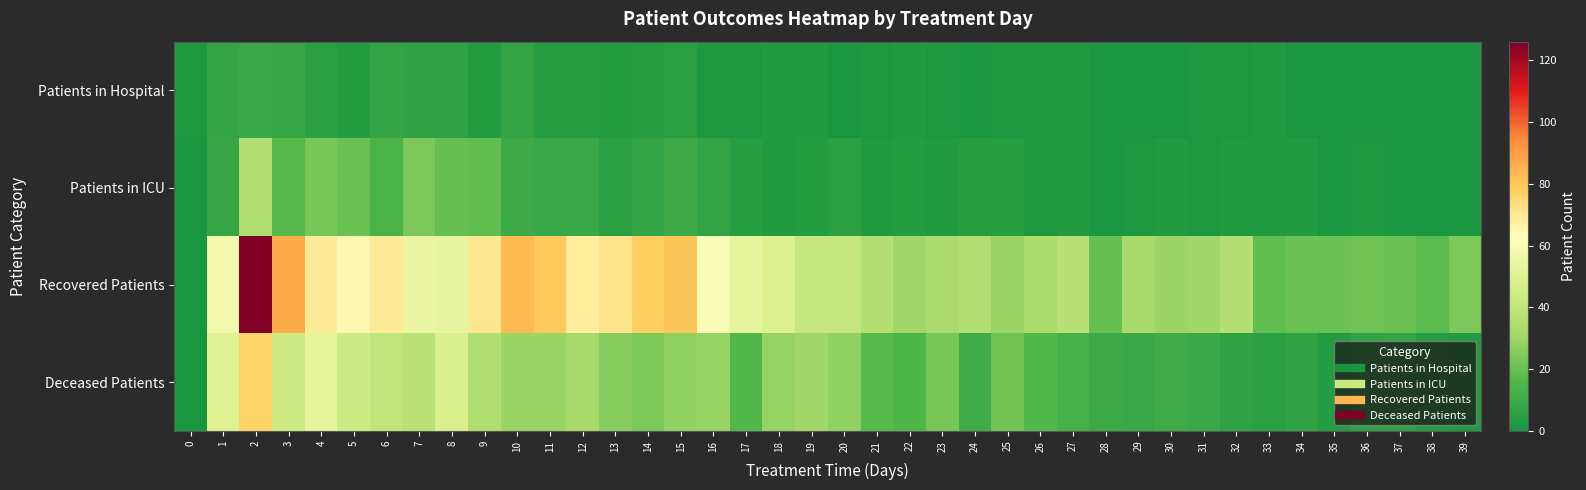

At 8, list the series in order from smallest to largest.

Patients in Hospital, Patients in ICU, Deceased Patients, Recovered Patients